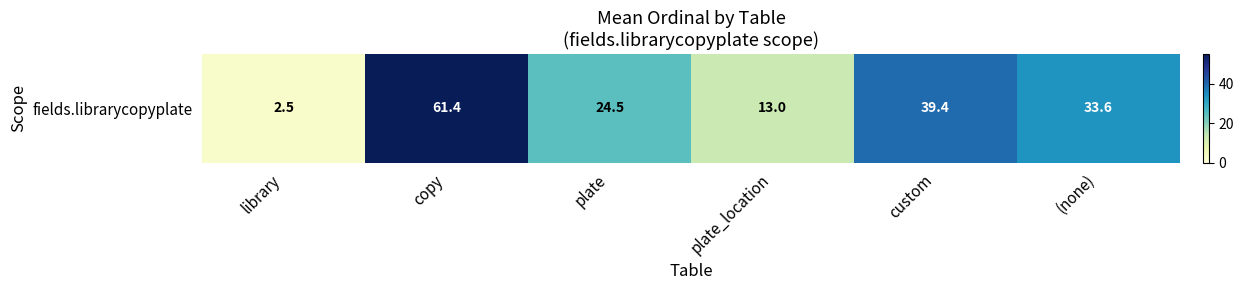

At which category does the chart reach its minimum across all series?

library